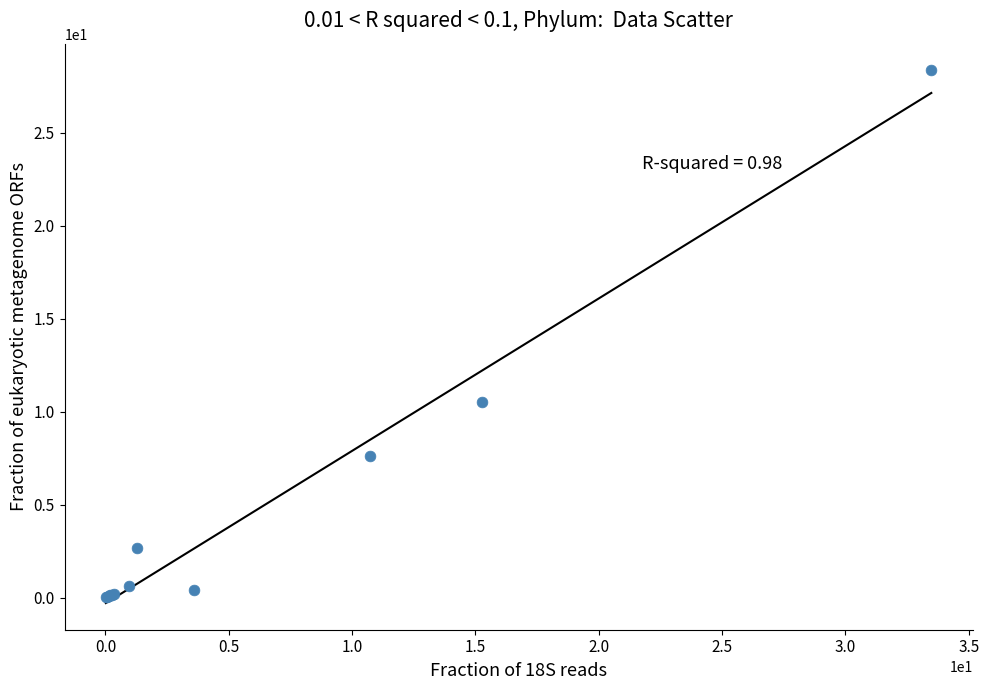

What Y value in the scatter plot is closest to 14?

10.5